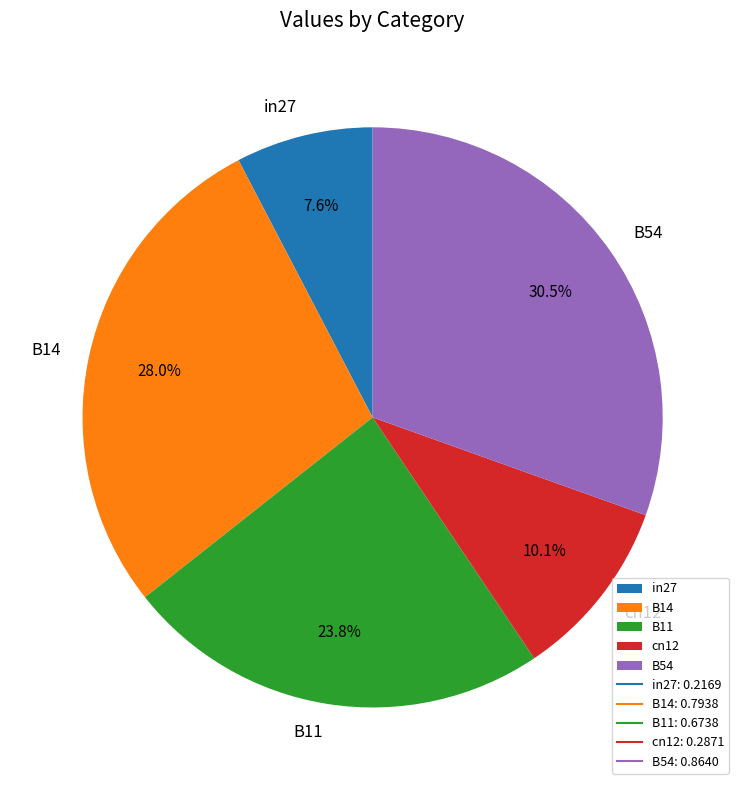

How many segments does this pie chart have?

5